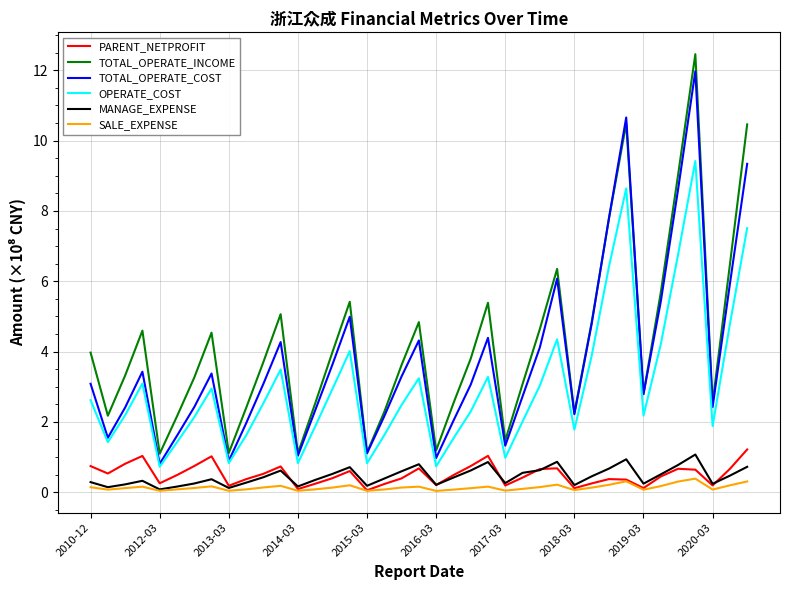

What is the highest value of the OPERATE_COST series?

9.4